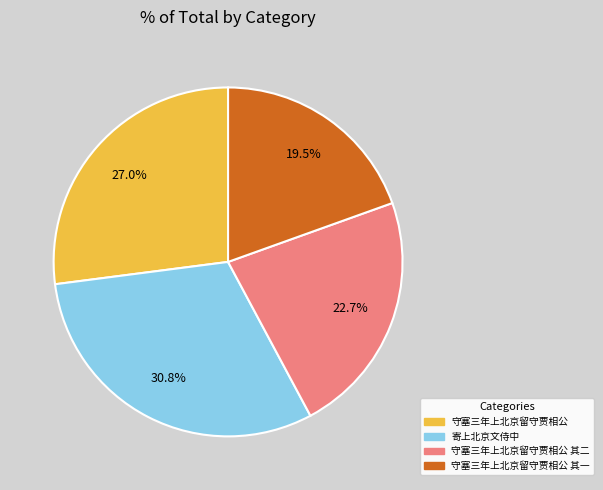

Is there any slice that represents more than half of the pie?

No